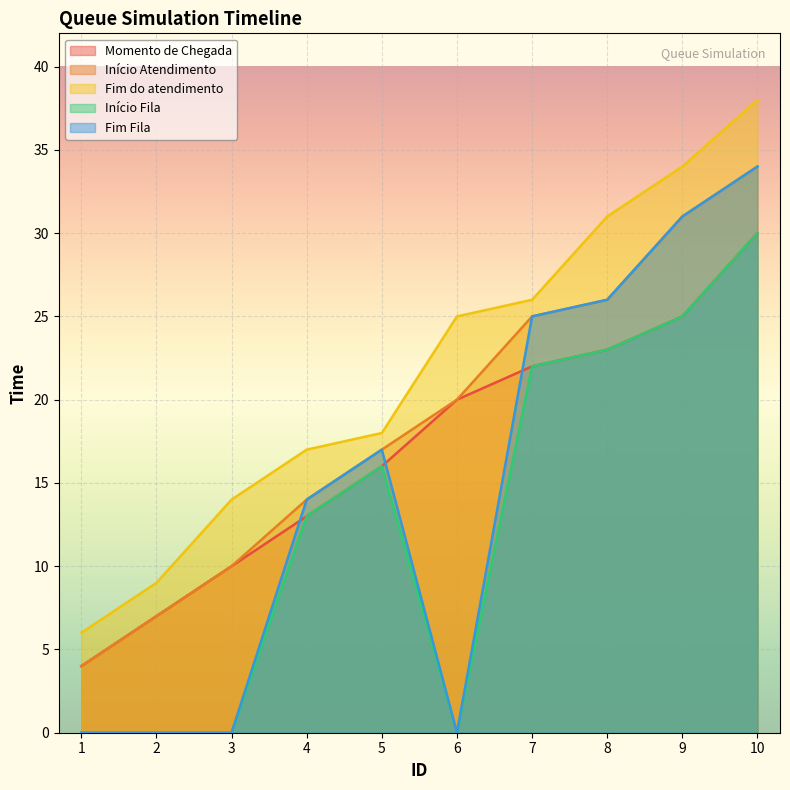

What is the maximum value for Início Atendimento?

34